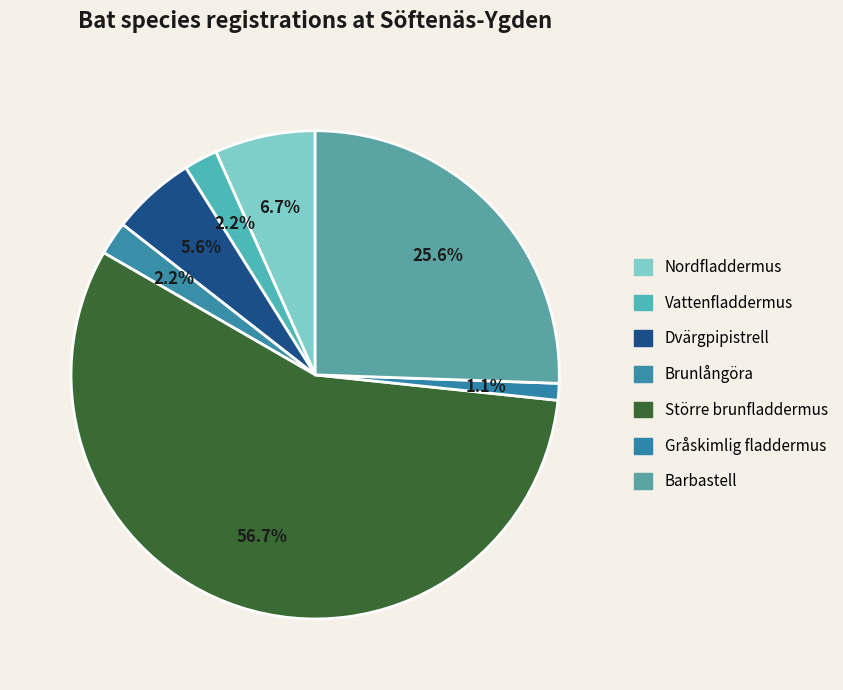

How many slices are in this pie chart?

7